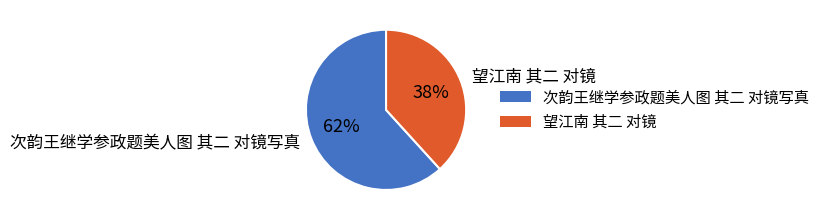

Which category has the smallest portion of the pie?

望江南 其二 对镜